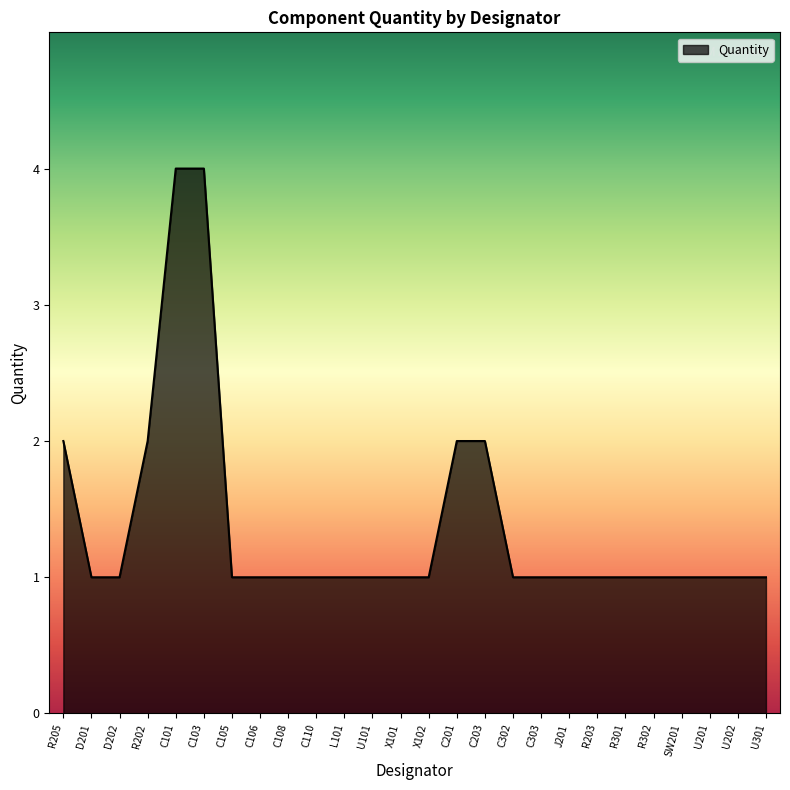

Approximately how many times larger is the value at R202 compared to R301?

2.0